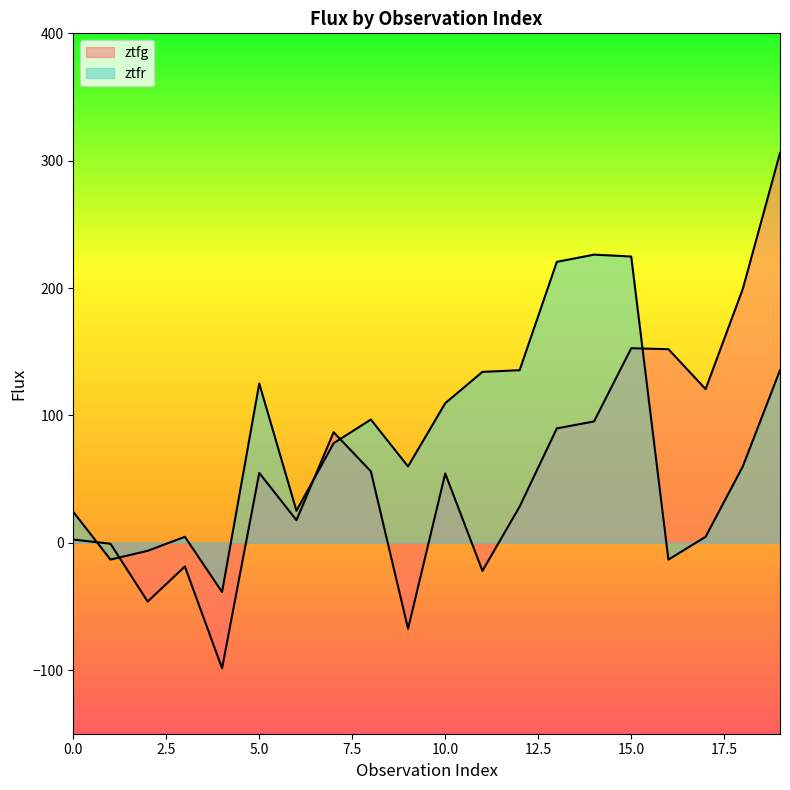

How many values in the ztfg series exceed 54?

11